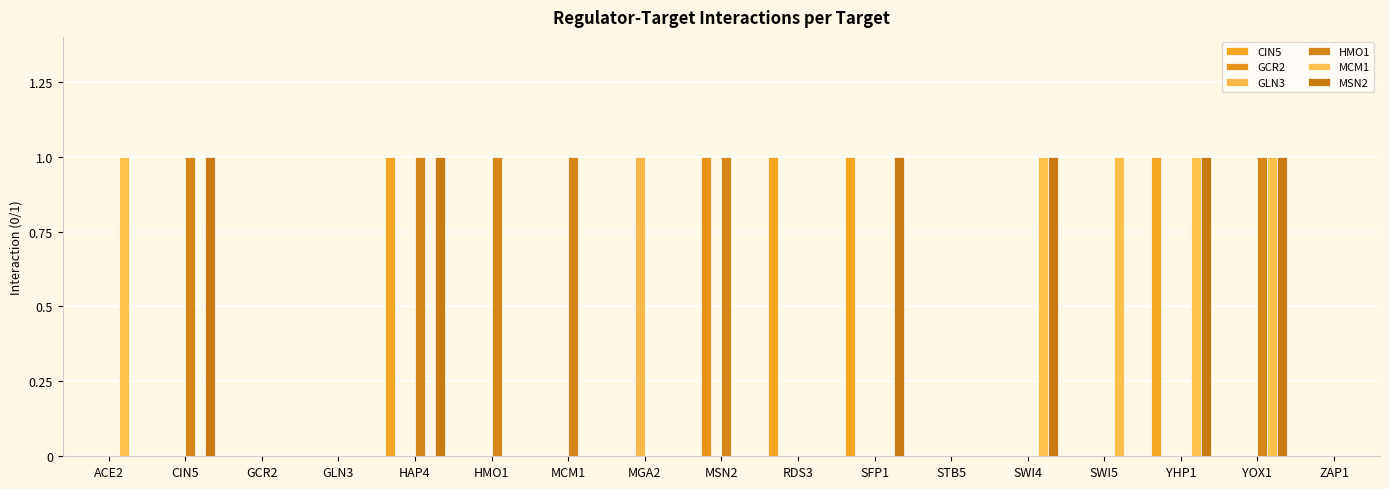

Reading right to left, transcribe all the data shown in this chart.

CIN5: 0	0	1	0	0	0	1	1	0	0	0	0	1	0	0	0	0
GCR2: 0	0	0	0	0	0	0	0	1	0	0	0	0	0	0	0	0
GLN3: 0	0	0	0	0	0	0	0	0	1	0	0	0	0	0	0	0
HMO1: 0	1	0	0	0	0	0	0	1	0	1	1	1	0	0	1	0
MCM1: 0	1	1	1	1	0	0	0	0	0	0	0	0	0	0	0	1
MSN2: 0	1	1	0	1	0	1	0	0	0	0	0	1	0	0	1	0